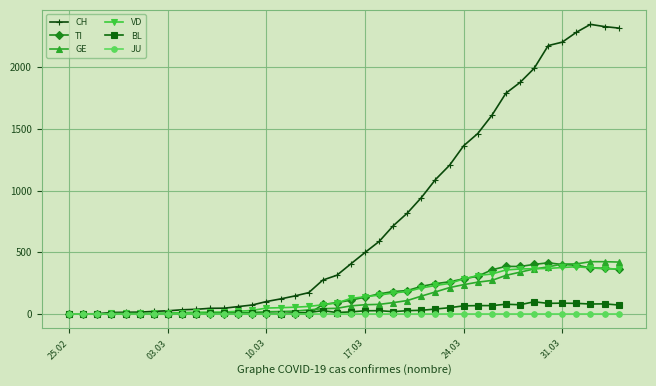

Which series has the largest total across all categories?

CH